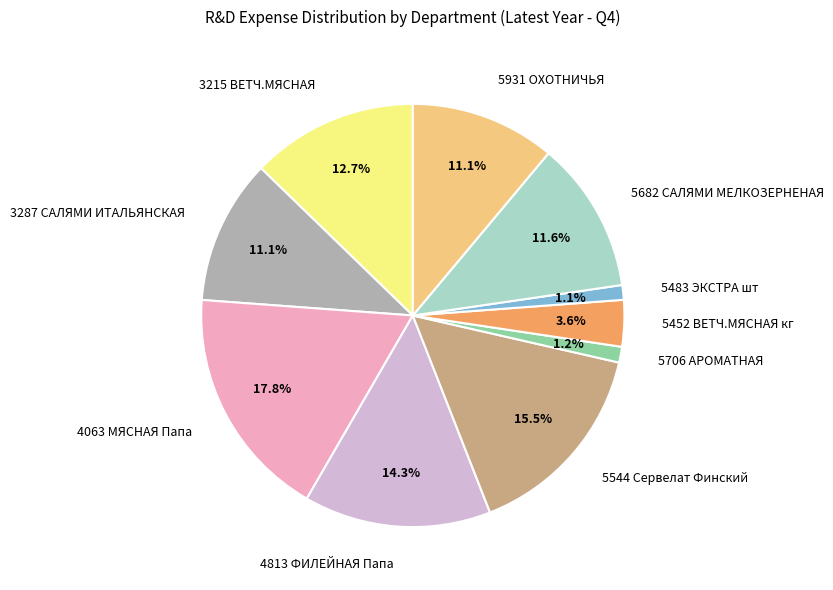

Is there any slice that represents more than half of the pie?

No